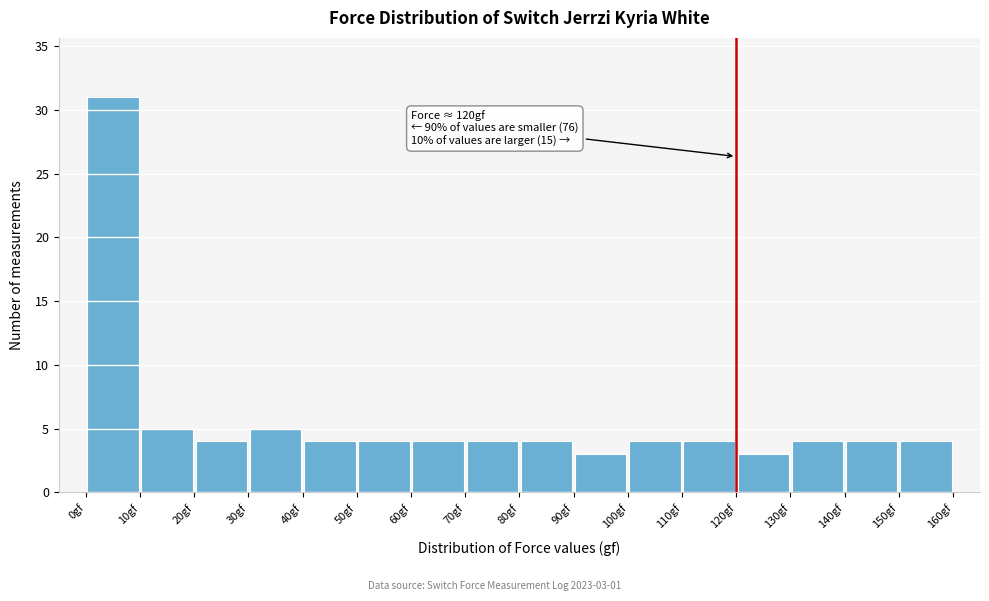

Over which range of the x-axis is the bar tallest?

0 to 10